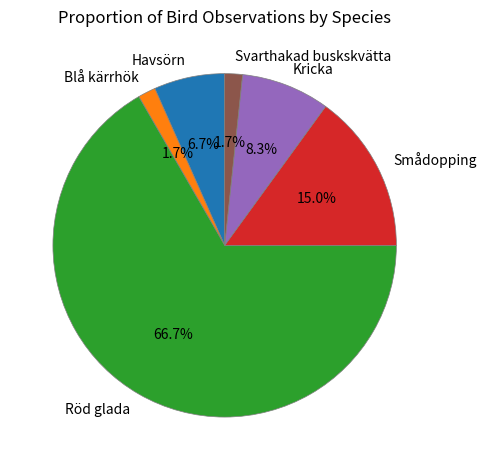

What percentage do Smådopping and Kricka together represent?

23.3%